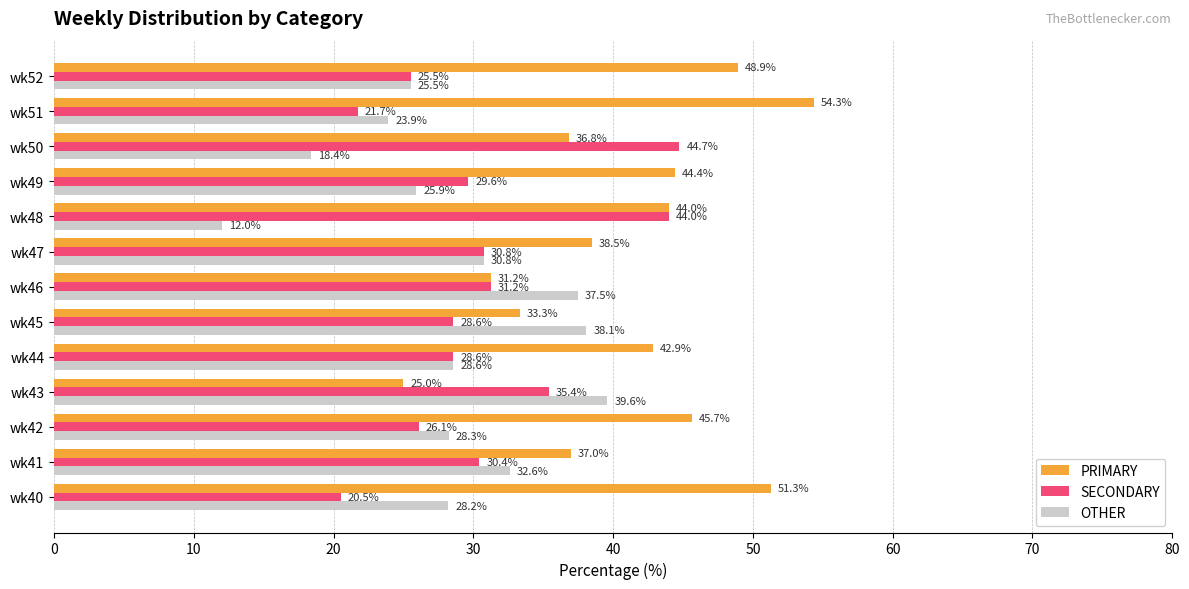

What is the difference between the second highest and second lowest values in the OTHER series?

19.7